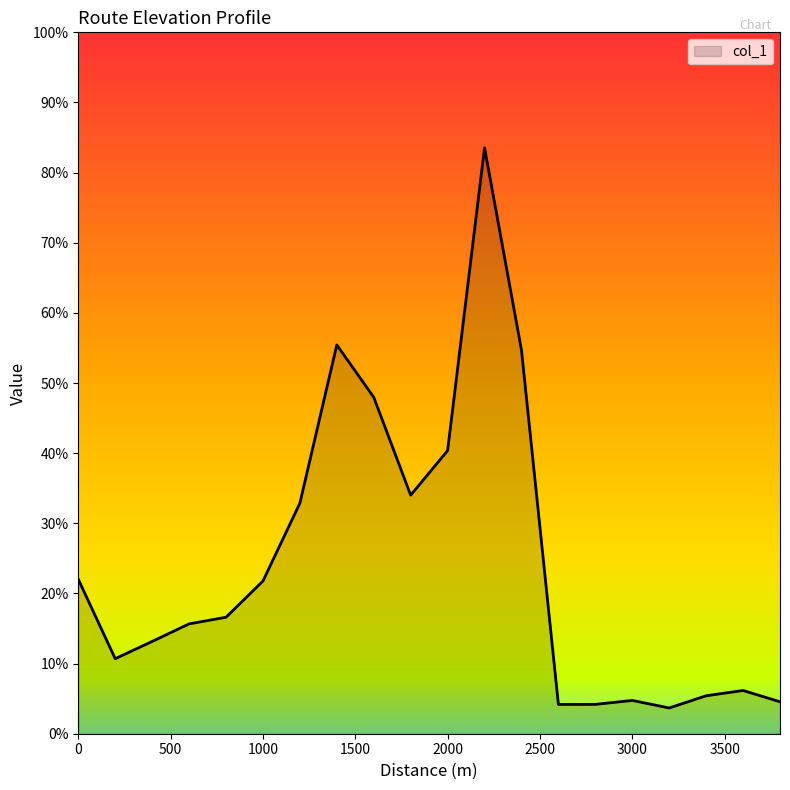

At which category does the chart reach its minimum across all series?

3200